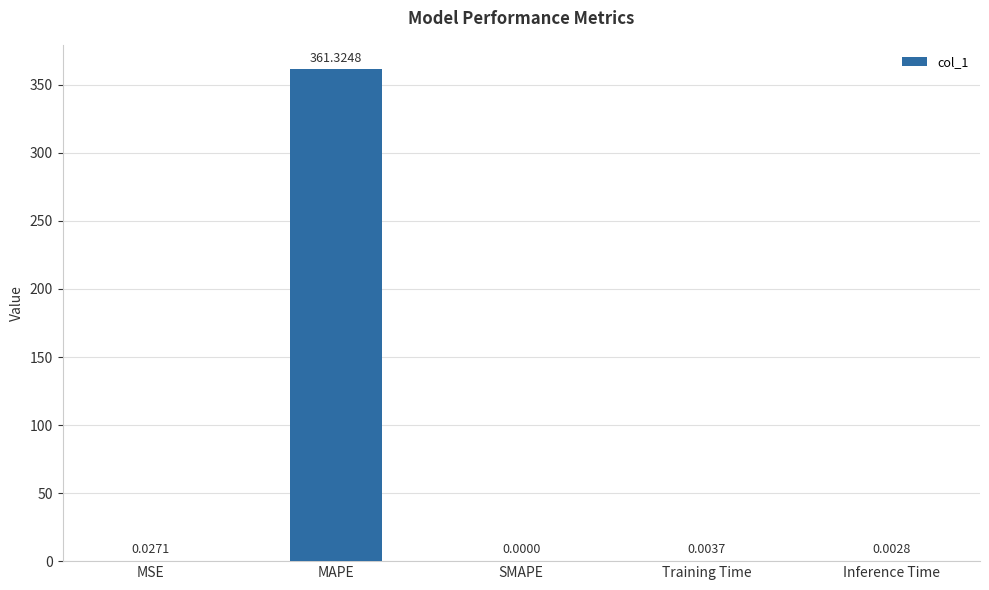

At which category does the chart reach its peak across all series?

MAPE